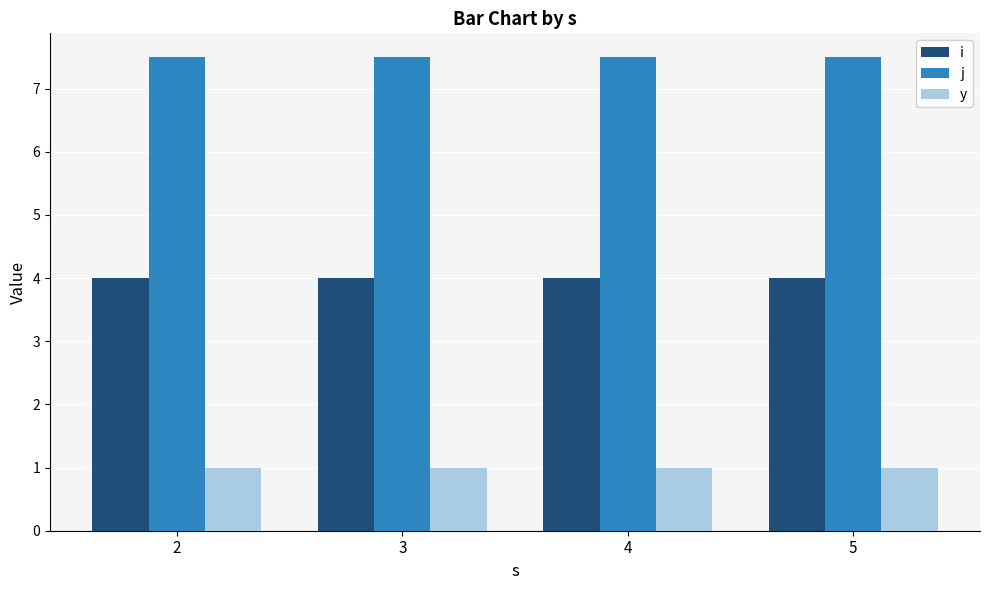

What are all the series names shown in the legend?

i, j, y